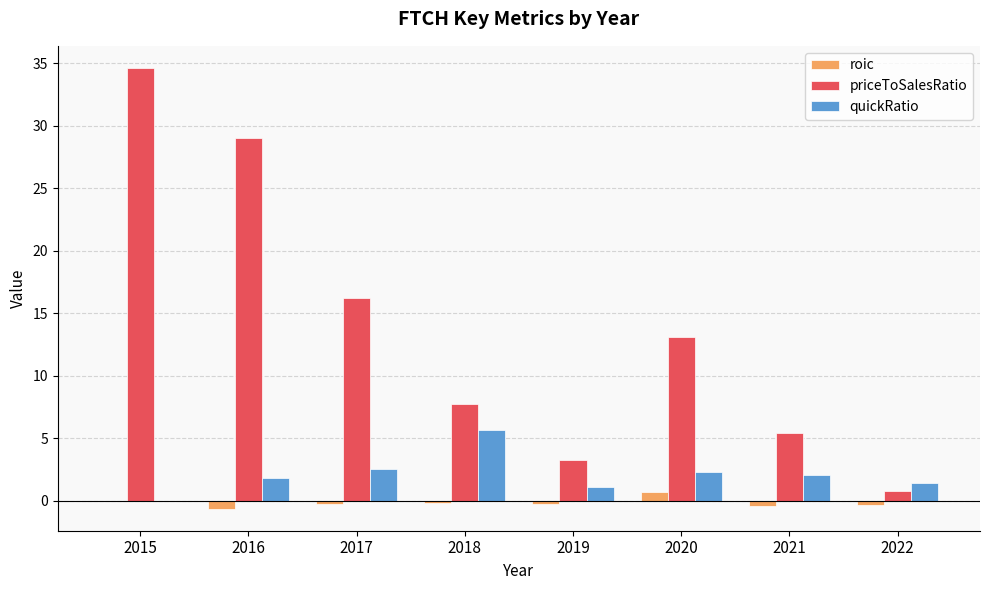

Is it true that roic equals 0.7 at 2020?

True